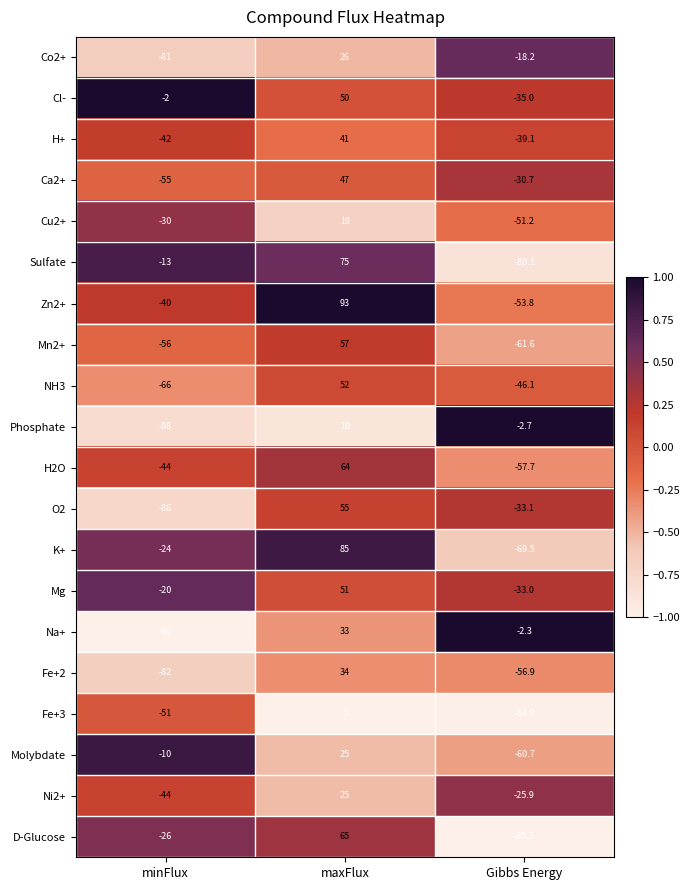

The Fe+3 series shows 5.0 at maxFlux. True or false?

True